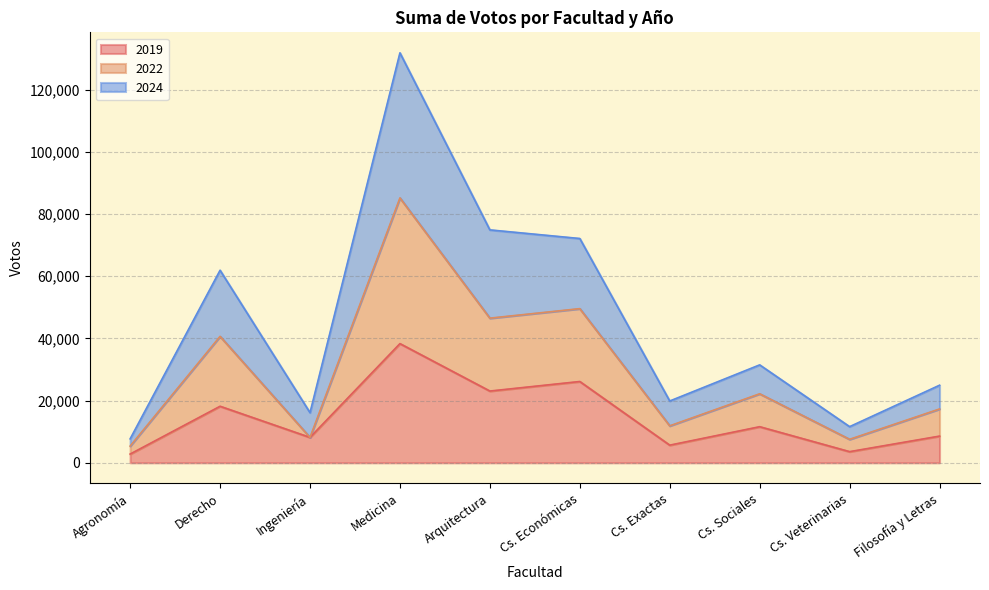

What is the label of the 10th point from the left?

Filosofía y Letras